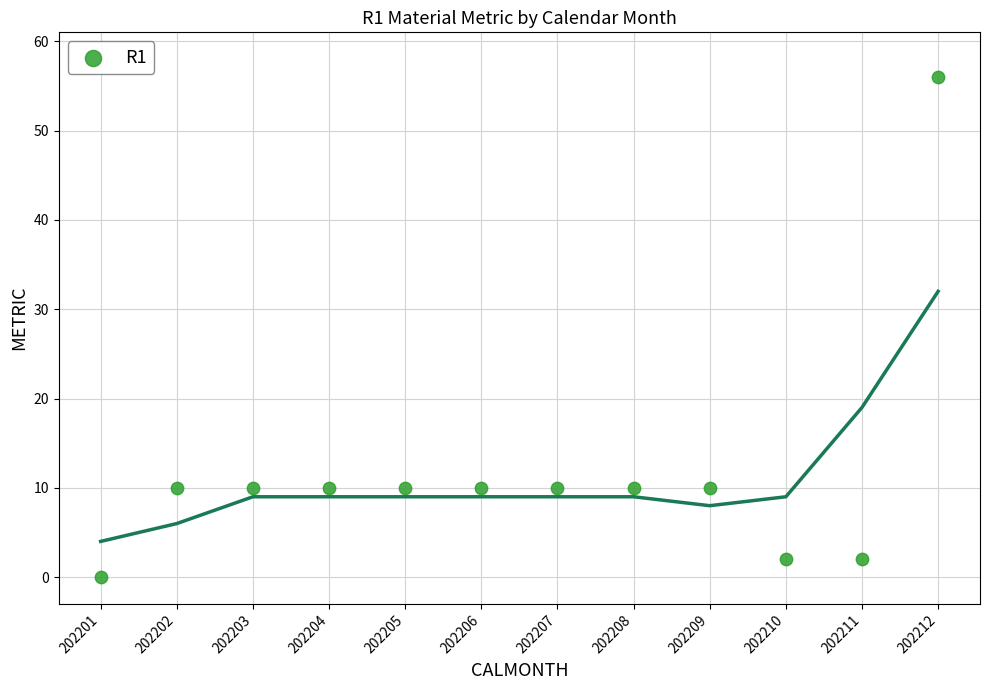

What is the range of Y values (max minus min)?

56